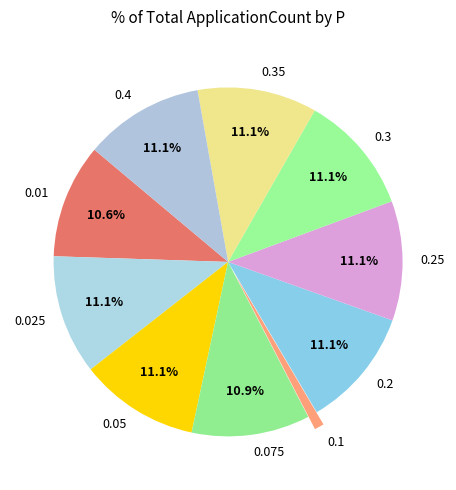

What percentage is the 0.025 slice, to the nearest percent?

11%